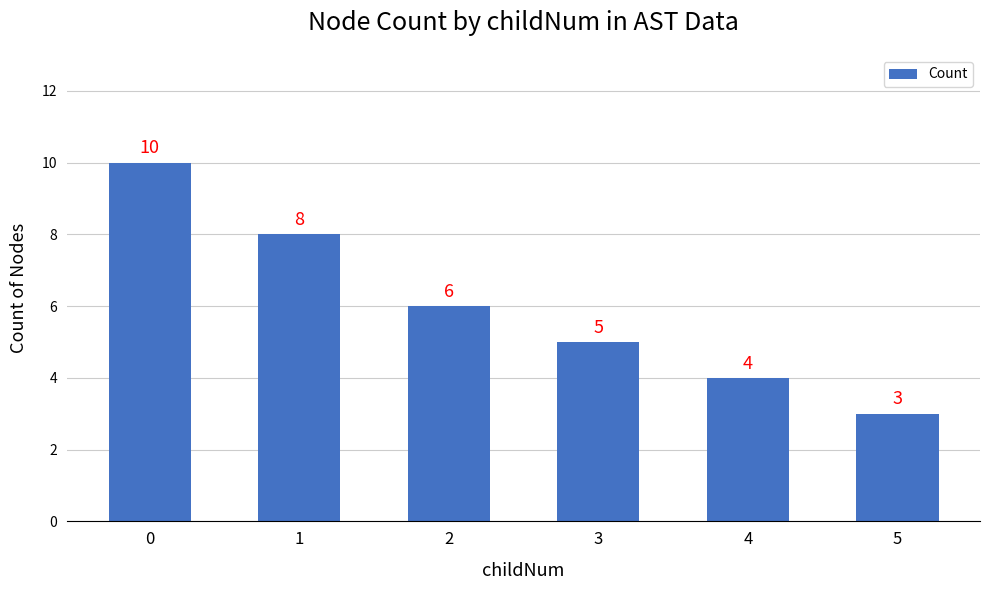

Are the bars horizontal?

No